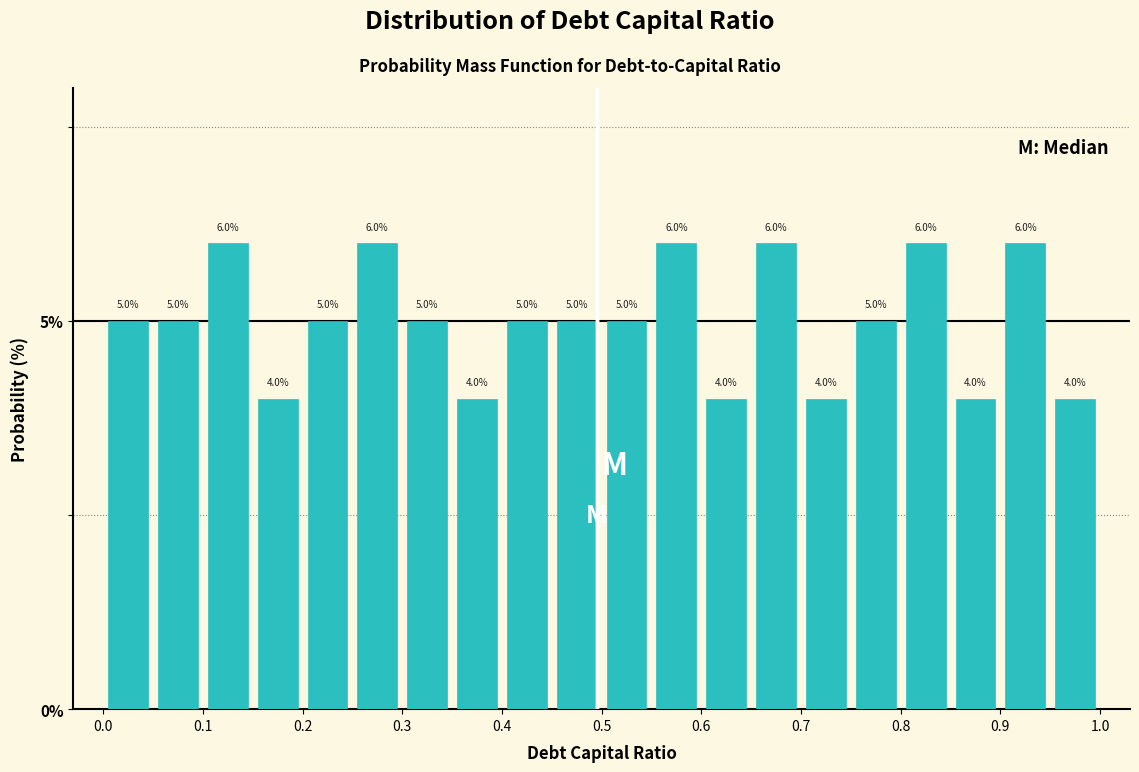

Reading left to right, transcribe this chart: for each bar, give the range it covers on the x-axis and its height.

0.00 to 0.05: 5.0
0.05 to 0.10: 5.0
0.10 to 0.15: 6.0
0.15 to 0.20: 4.0
0.20 to 0.25: 5.0
0.25 to 0.30: 6.0
0.30 to 0.35: 5.0
0.35 to 0.40: 4.0
0.40 to 0.45: 5.0
0.45 to 0.50: 5.0
0.50 to 0.55: 5.0
0.55 to 0.60: 6.0
0.60 to 0.65: 4.0
0.65 to 0.70: 6.0
0.70 to 0.75: 4.0
0.75 to 0.80: 5.0
0.80 to 0.85: 6.0
0.85 to 0.90: 4.0
0.90 to 0.95: 6.0
0.95 to 1.00: 4.0